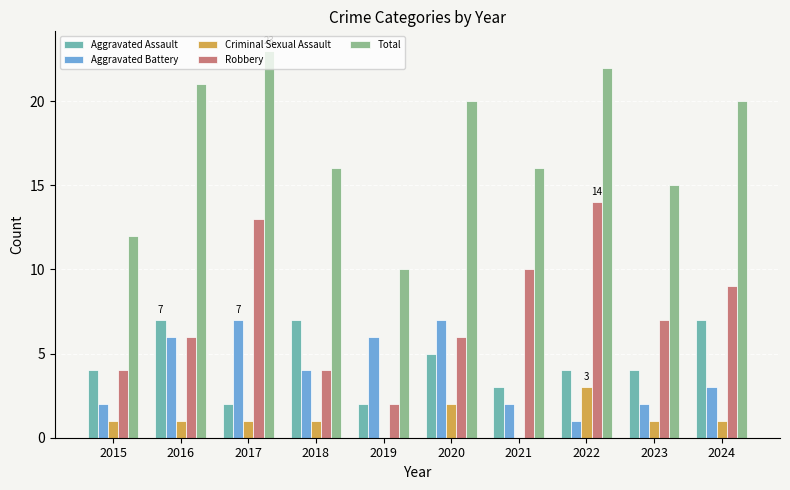

How many data points does each series have?

10